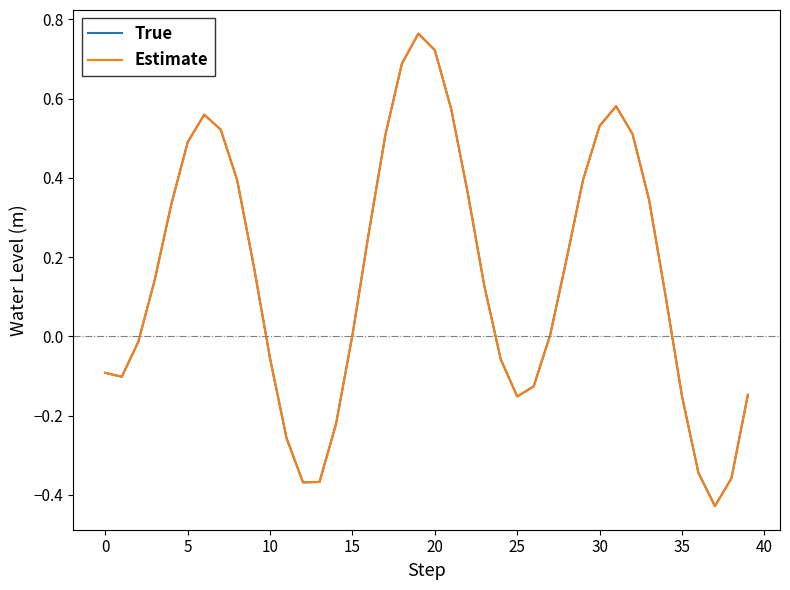

Does the chart have visible grid lines?

No